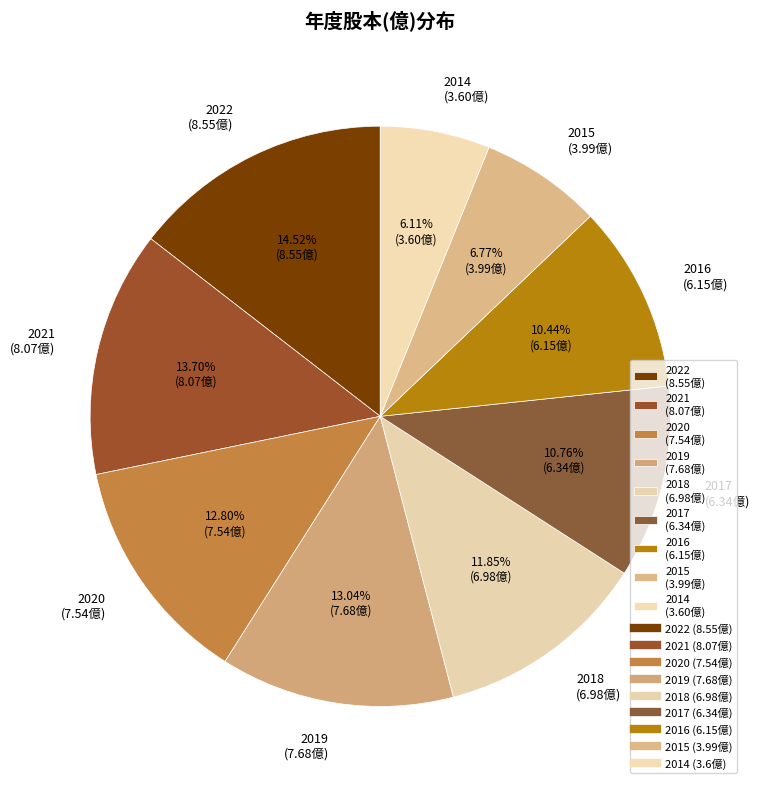

What is the total percentage of 2017 and 2018?

22.6%